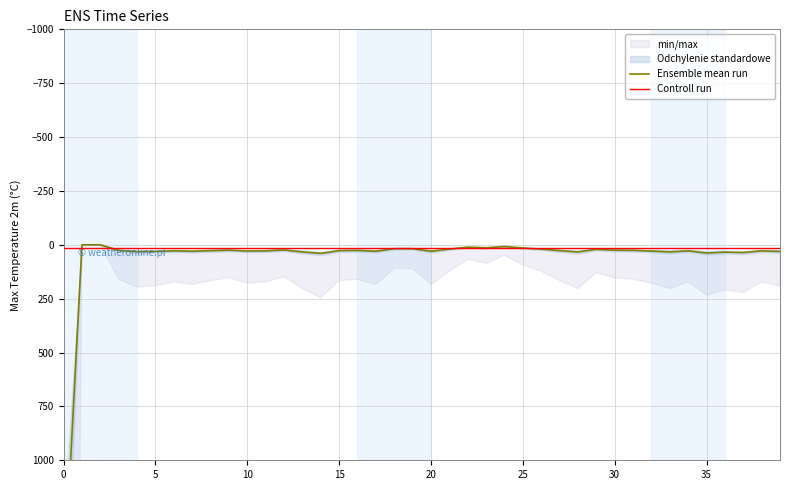

Which series has the widest spread of values?

Ensemble mean run